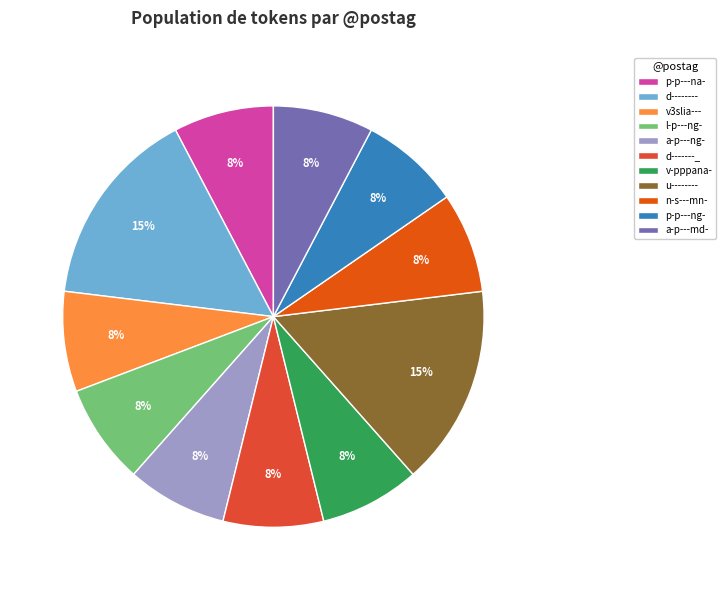

Is it true that v3slia--- is 15% of the pie?

False